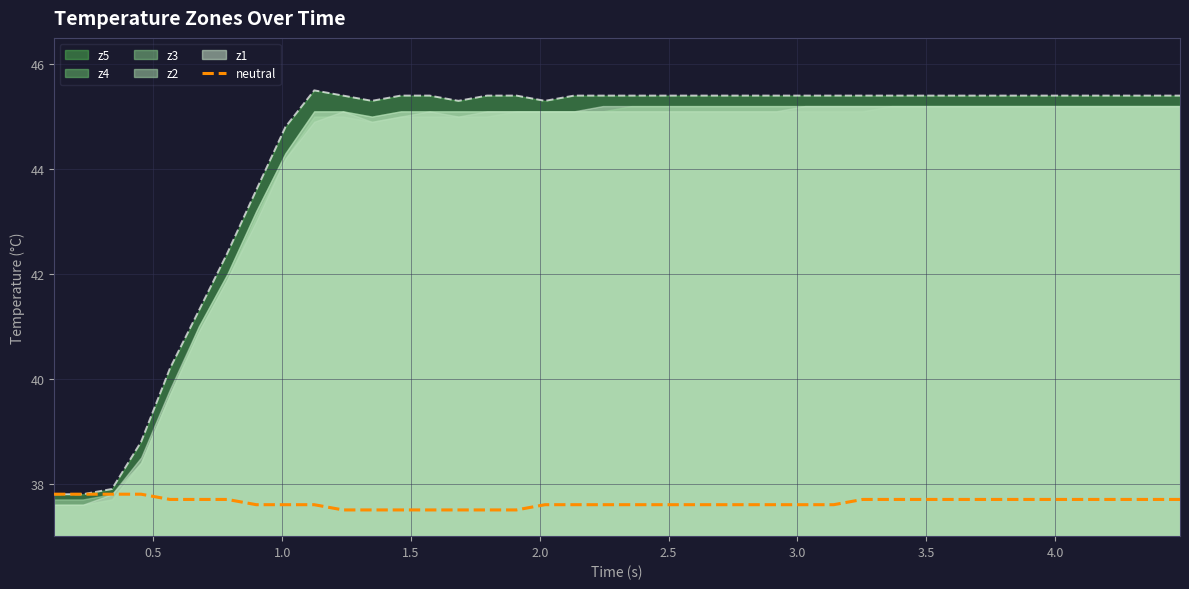

What is the minimum value shown in the chart?

37.5